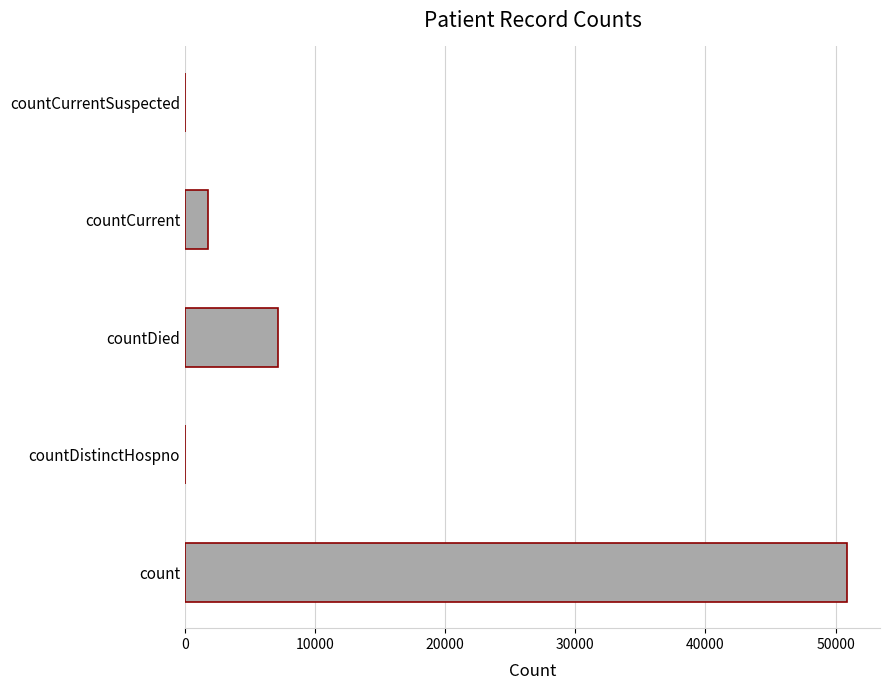

The value at countDistinctHospno is 0. True or false?

True